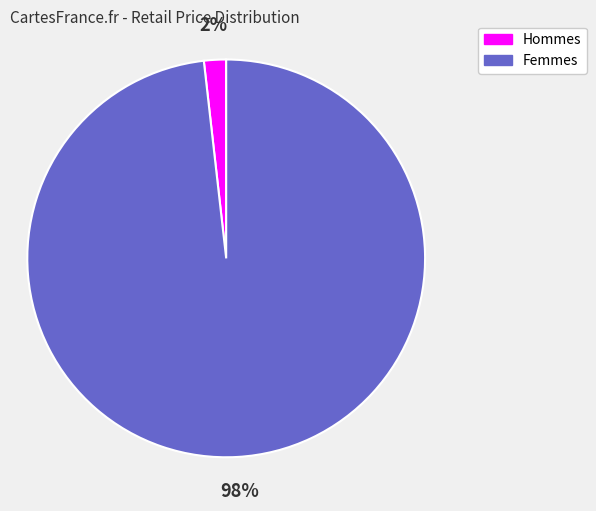

To the nearest percent, what is the difference between the largest and smallest slice percentages?

96%